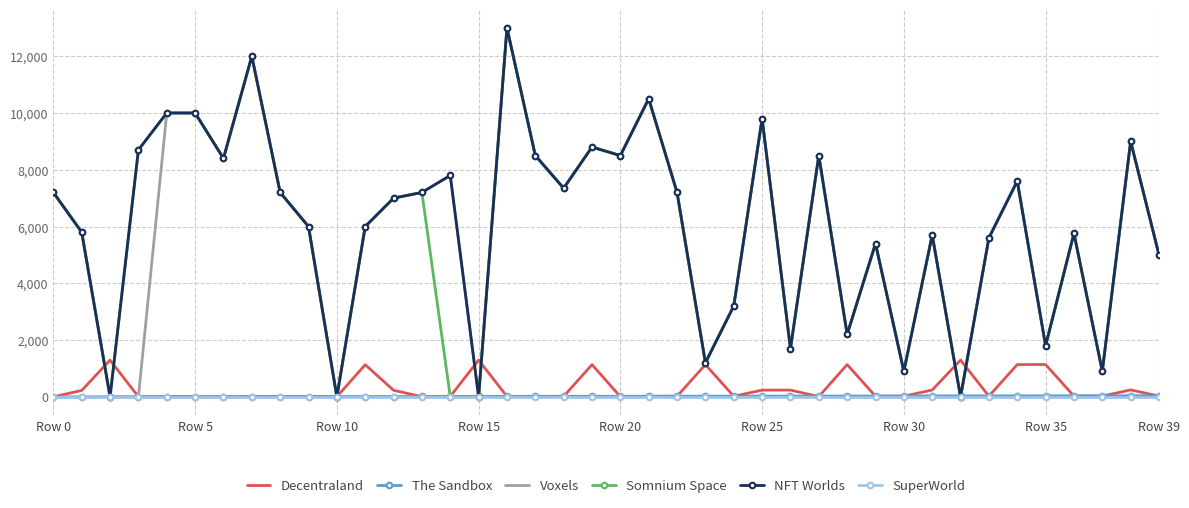

What are all the series names shown in the legend?

Decentraland, The Sandbox, Voxels, Somnium Space, NFT Worlds, SuperWorld